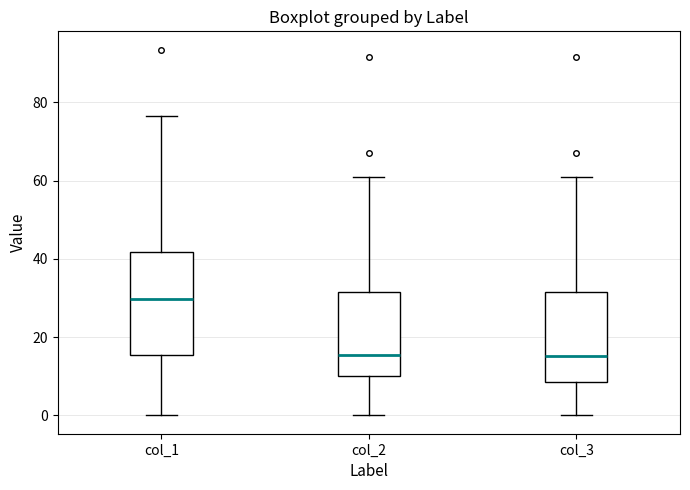

Reading left to right, read every box against the y-axis: the position of its median line, the range the box covers, and the ends of its whiskers. The values are not printed on the chart, so give them approximately, as read against the axis.

col_1: median 30, box 16 to 42, whiskers 0 to 76
col_2: median 16, box 10 to 32, whiskers 0 to 62
col_3: median 16, box 8 to 32, whiskers 0 to 62